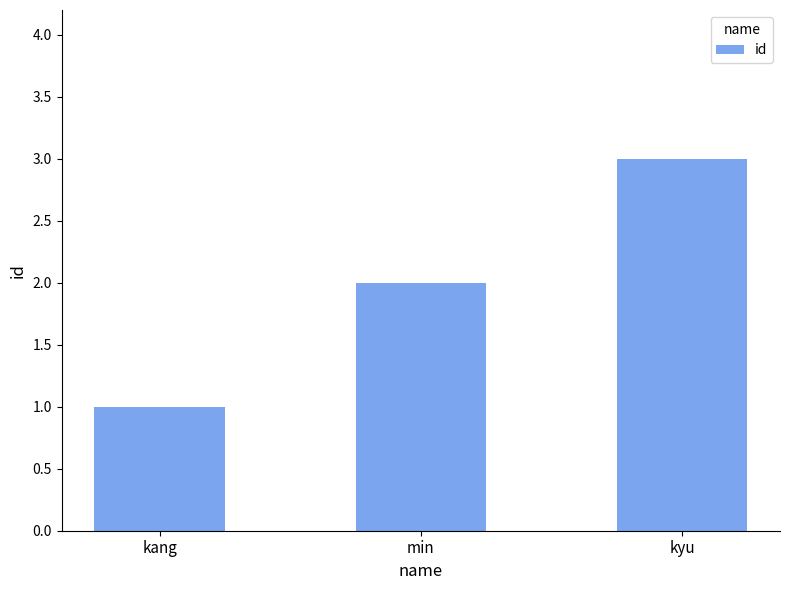

Reading left to right, list all the values displayed in this chart.

1	2	3